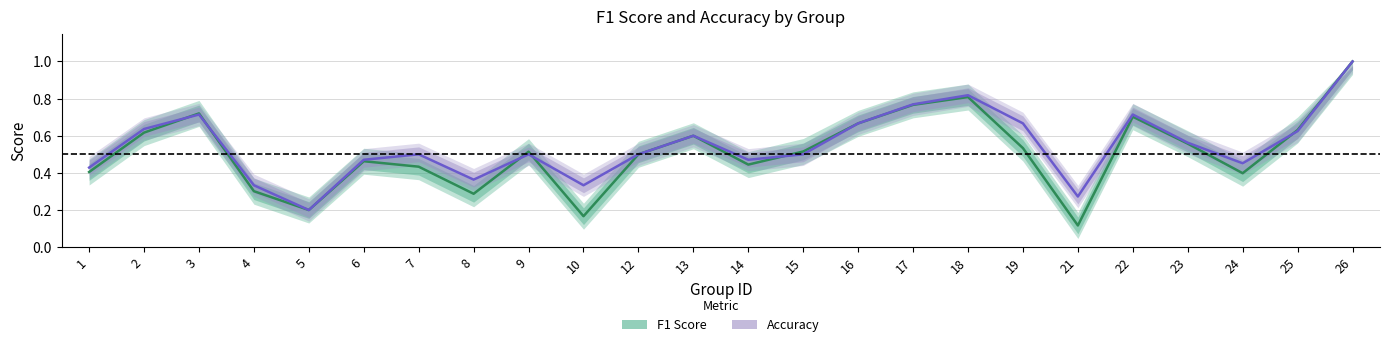

What is the value of the Accuracy point at the 8th from the left?

0.4